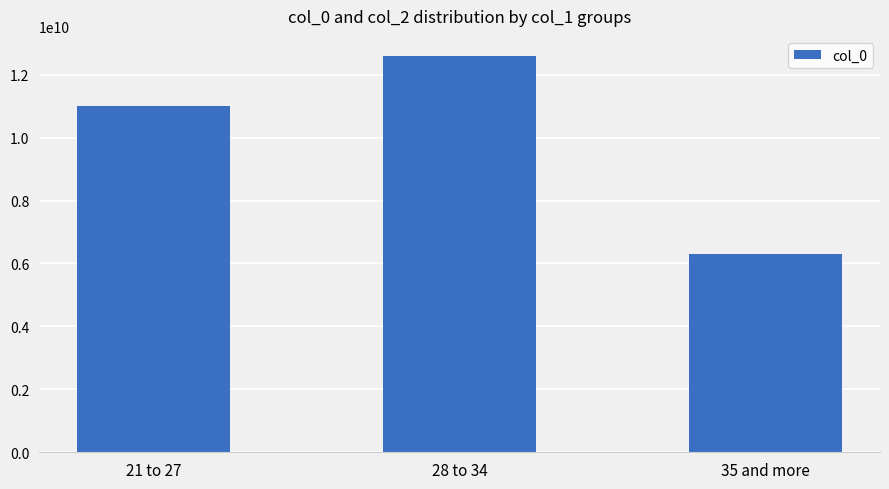

Are the bars horizontal?

No